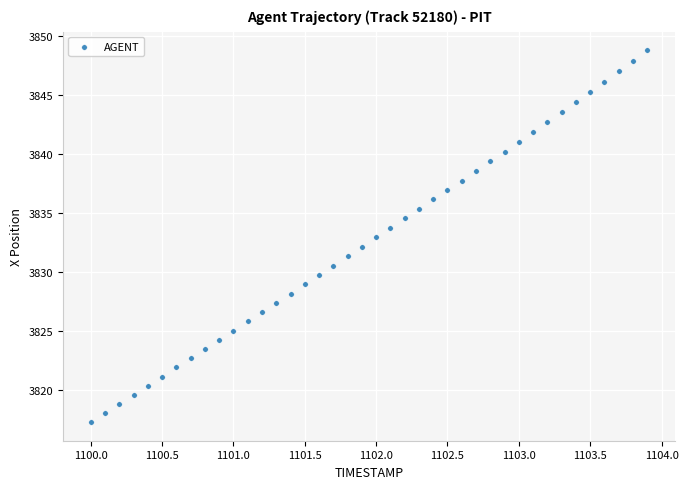

What is the range of X values (max minus min)?

3.9